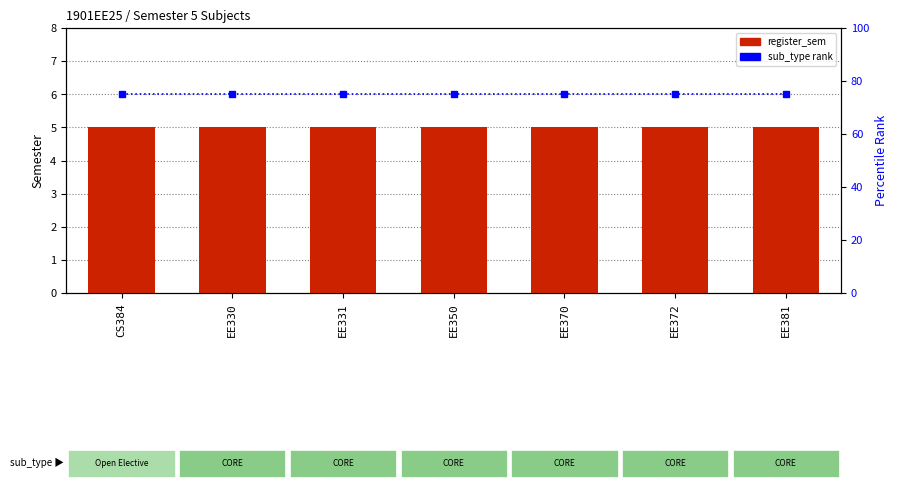

Between EE331 and EE372, which series saw the biggest shift?

register_sem